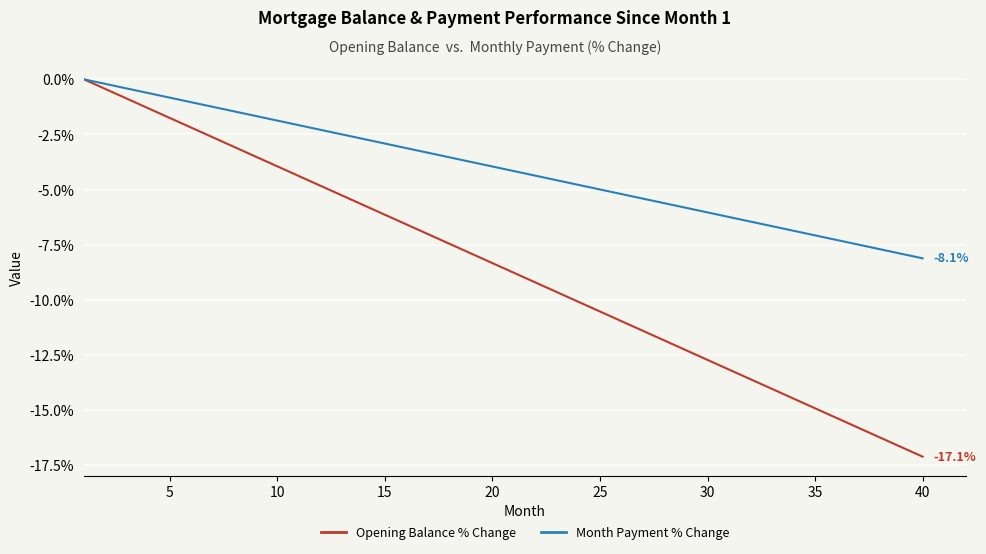

Which series has the largest range (max minus min)?

Opening Balance % Change